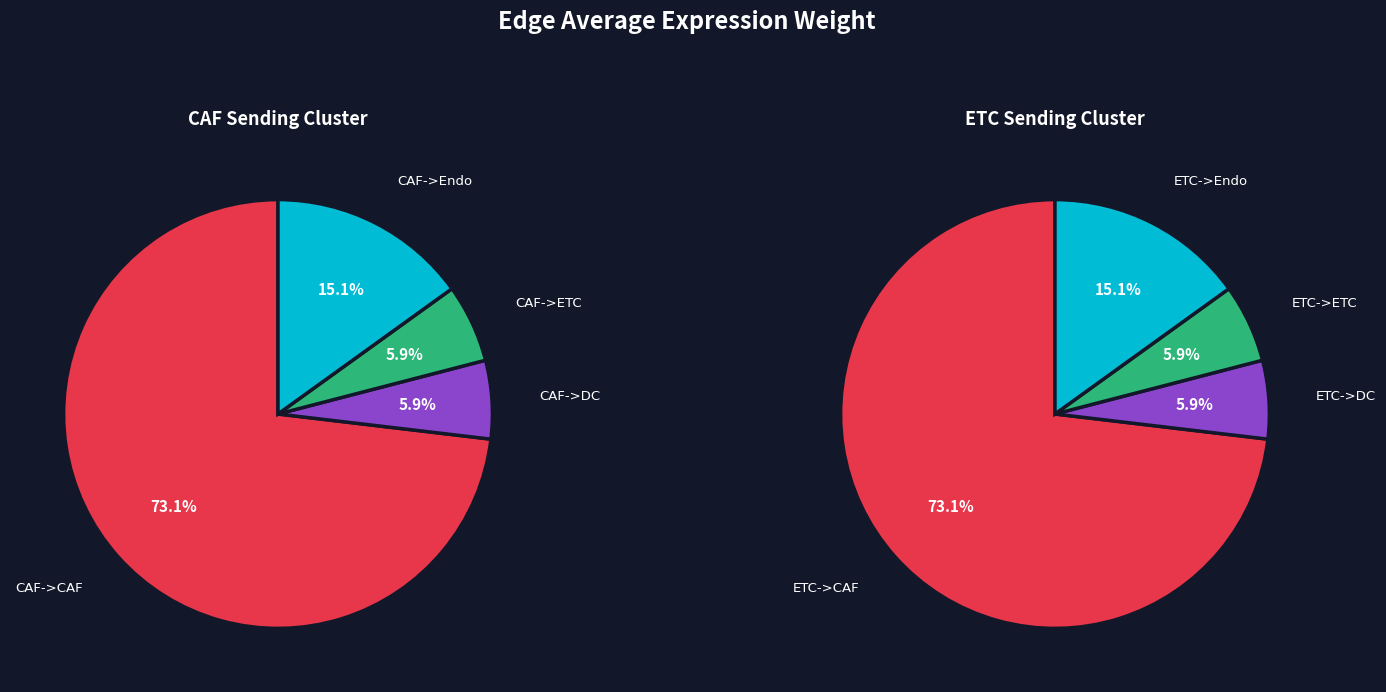

The CAF->DC slice represents 6% of the pie. True or false?

True